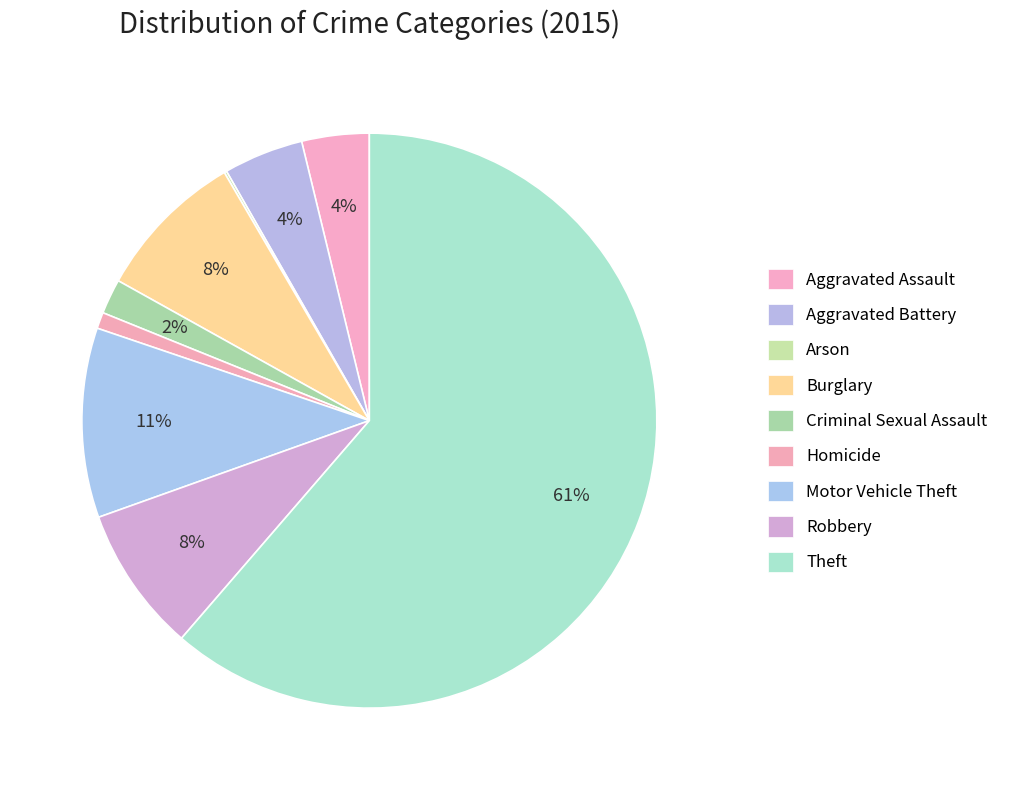

What is the ratio of the value at Motor Vehicle Theft to the value at Homicide?

11.7